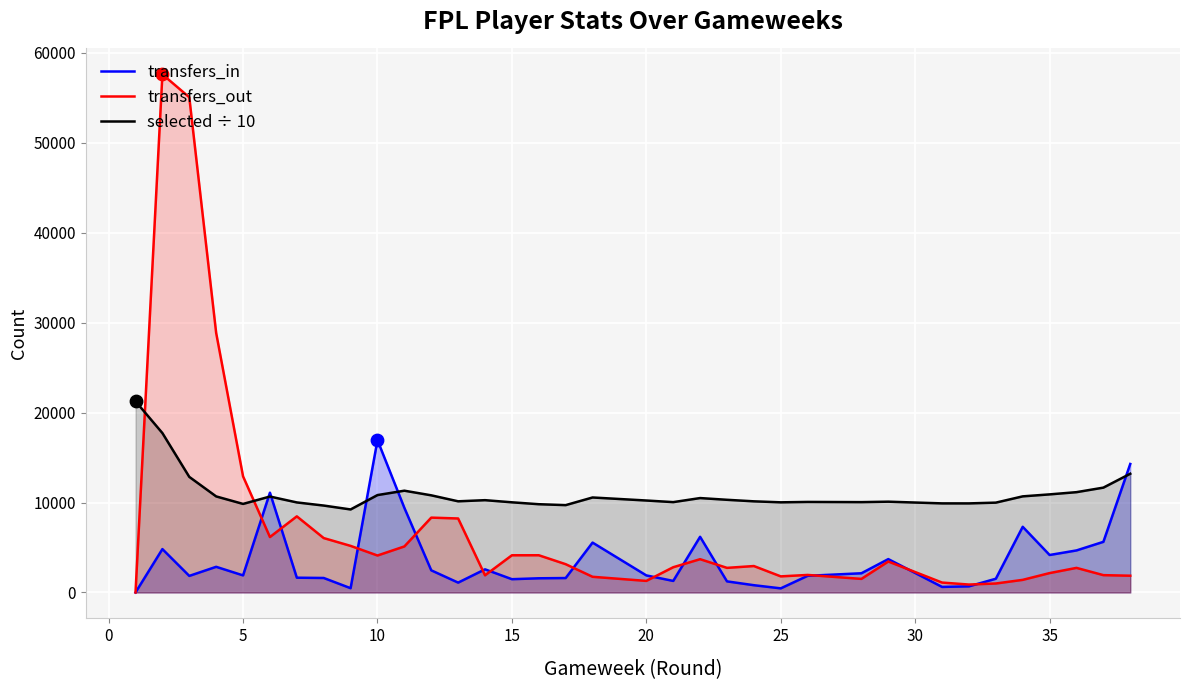

What is the total value across all series at 10?

31869.1